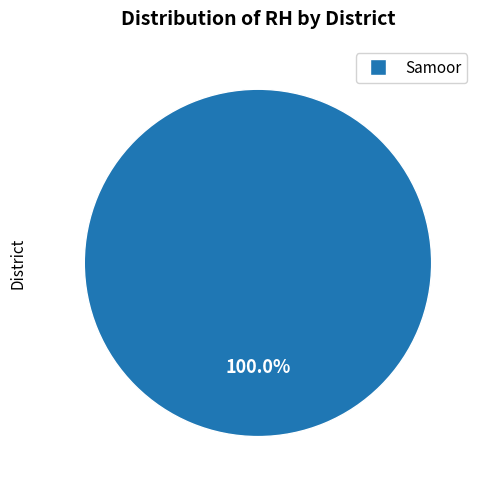

Is there any slice that represents more than half of the pie?

Yes